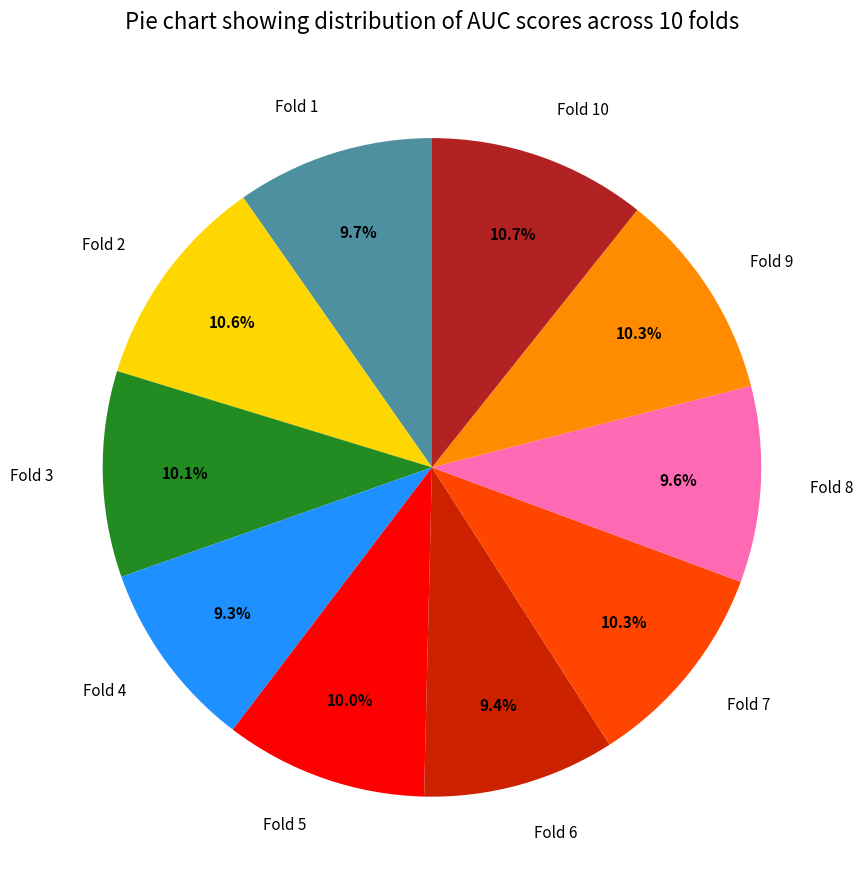

Does Fold 3 represent more than half of the total?

No